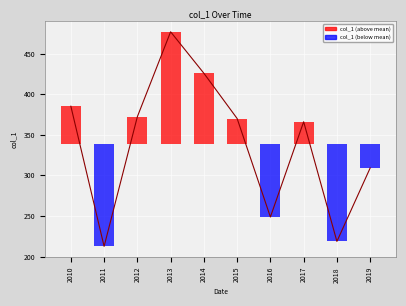

True or false: the data shows 425.7 at 2014.

True